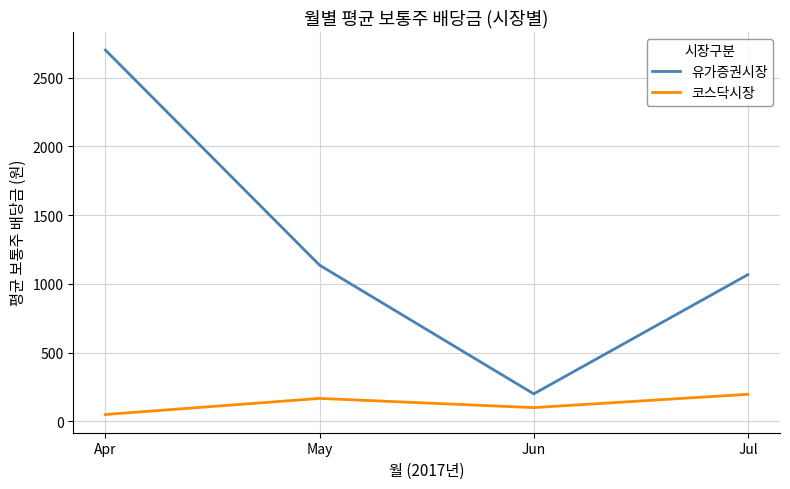

What is the sum of the 유가증권시장 values at Apr and May?

3836